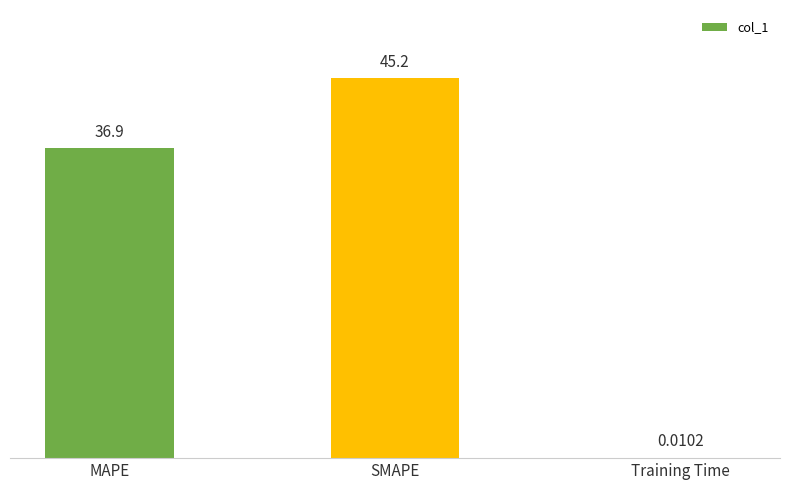

Which has a higher value, SMAPE or MAPE?

SMAPE